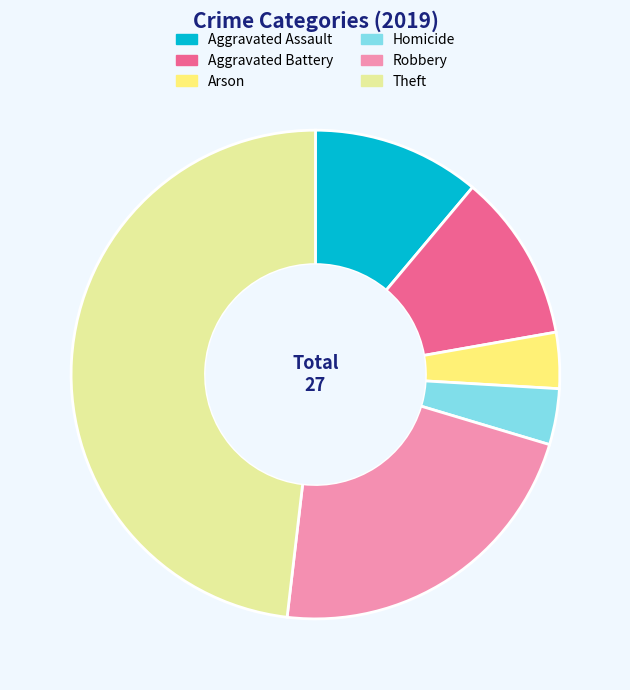

What is the ratio of the value at Homicide to the value at Robbery?

0.2